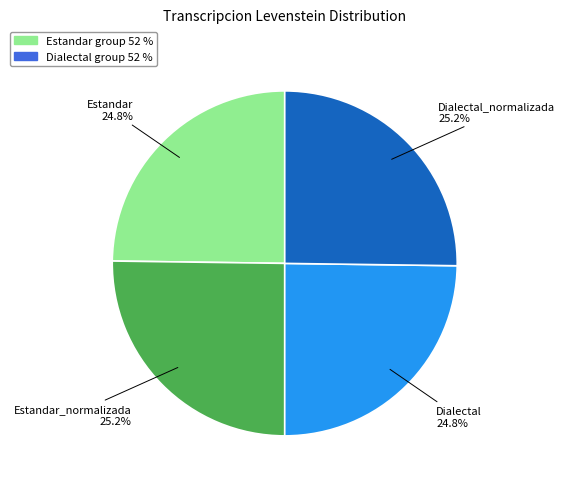

Does any single category account for the majority?

No